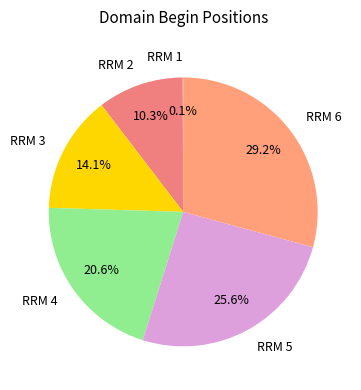

What percentage is the RRM 6 slice, to the nearest percent?

29%